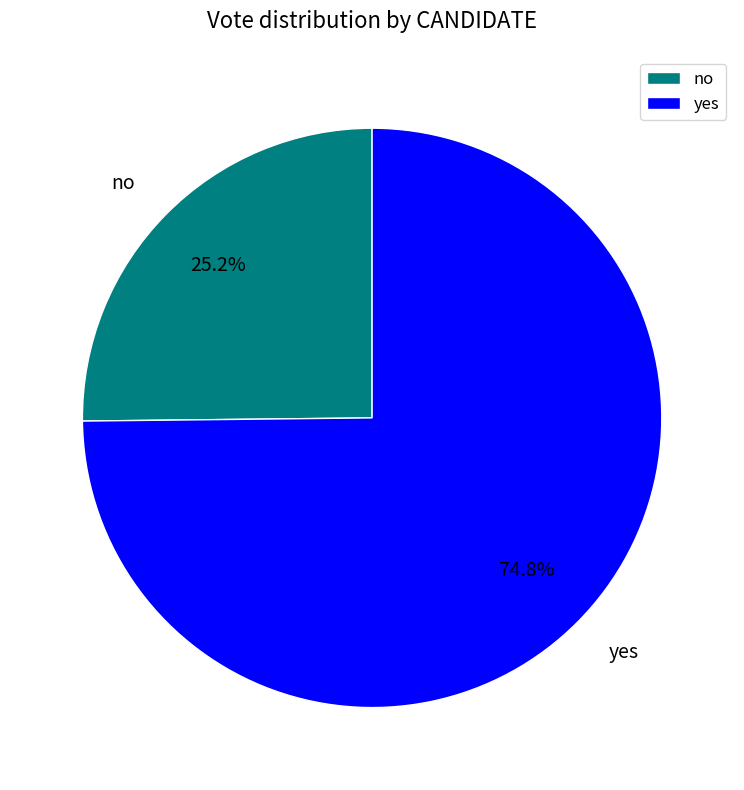

Is it true that no is 25% of the pie?

True